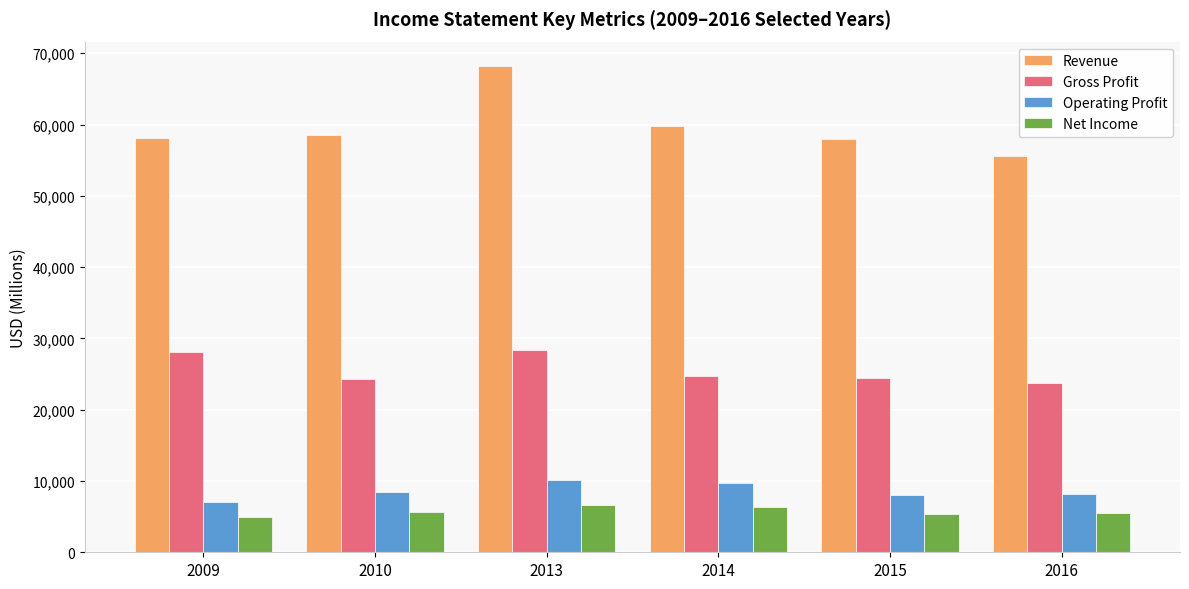

What is the spread (max minus min) of values at 2014?

53348